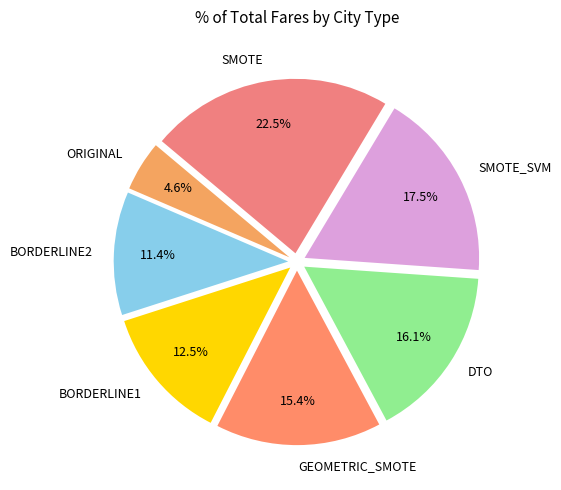

Which slice is the smallest?

ORIGINAL